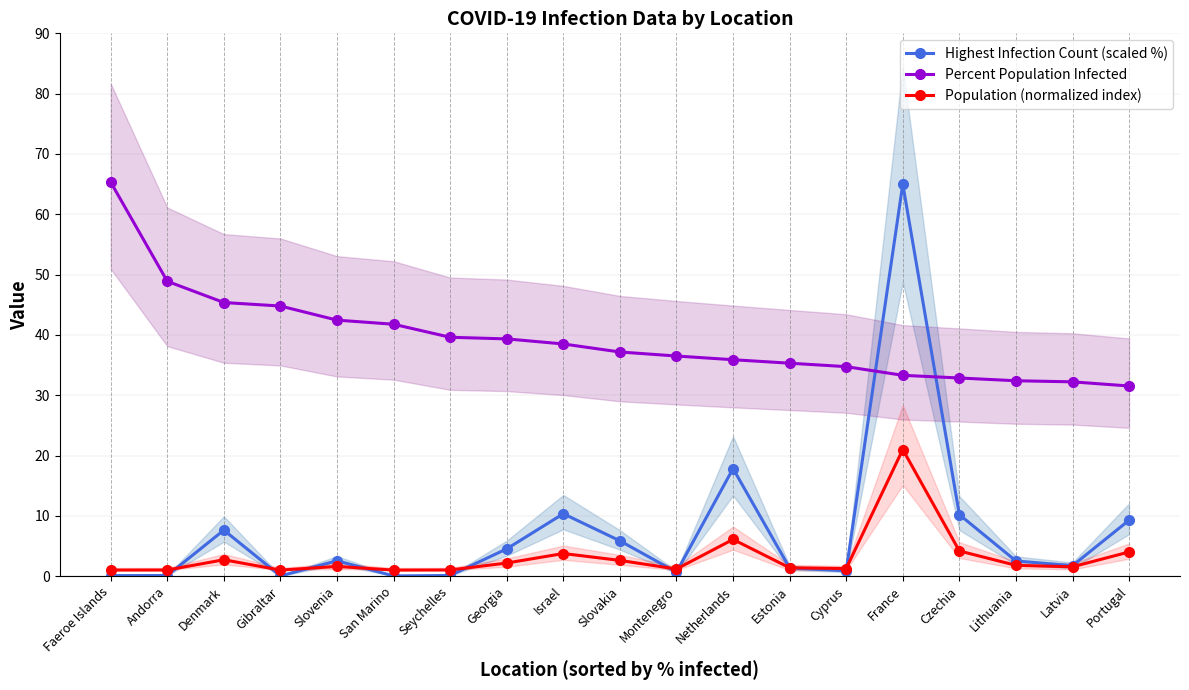

What is the value of the Population (normalized index) point at the 16th from the left?

4.2